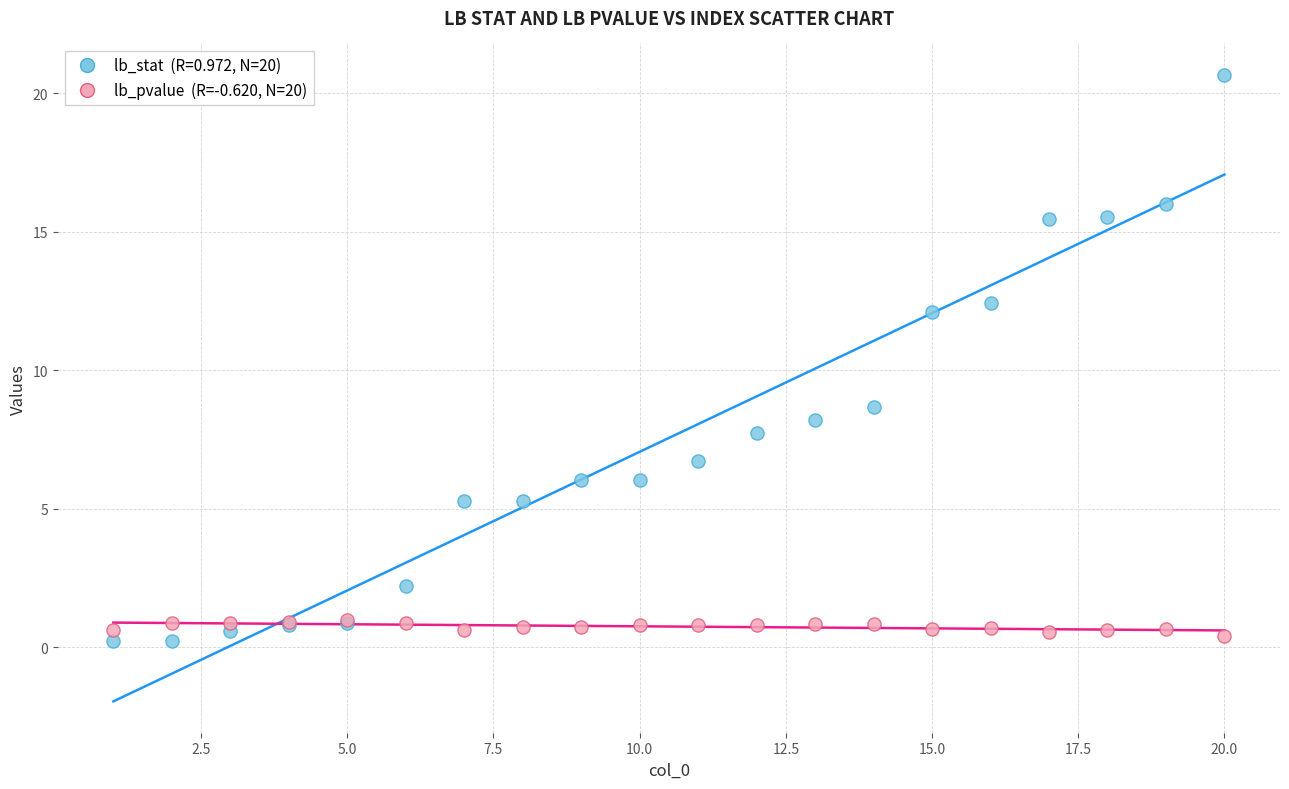

Across all series, what Y value is closest to 10?

8.7